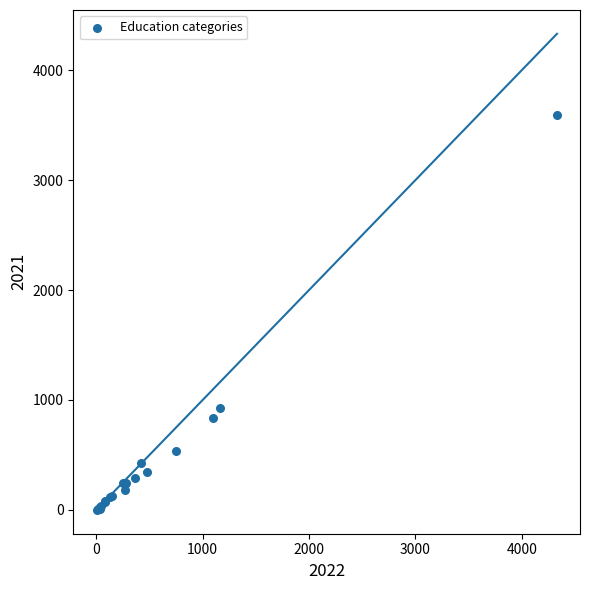

What Y value in the scatter plot is closest to 1797?

924